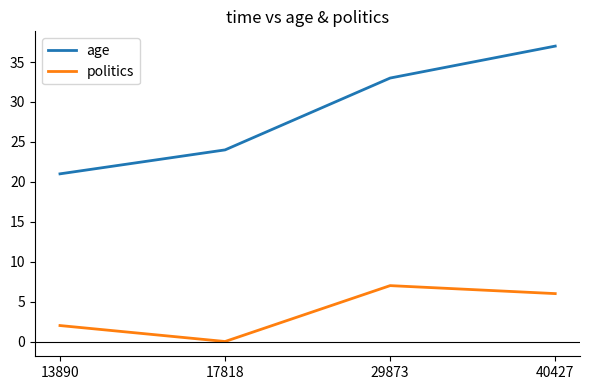

Rank the series by their maximum value, from lowest to highest.

politics, age